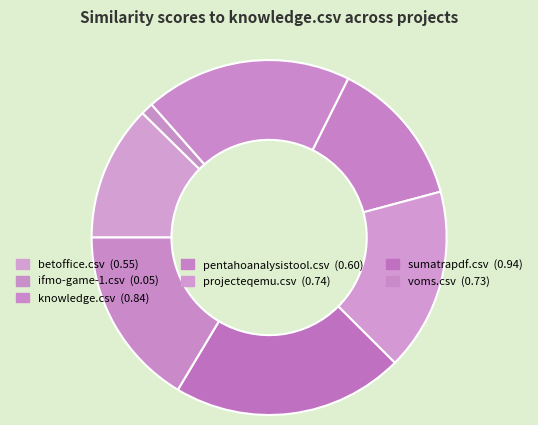

Rank the categories by value from highest to lowest.

sumatrapdf.csv, knowledge.csv, projecteqemu.csv, voms.csv, pentahoanalysistool.csv, betoffice.csv, ifmo-game-1.csv